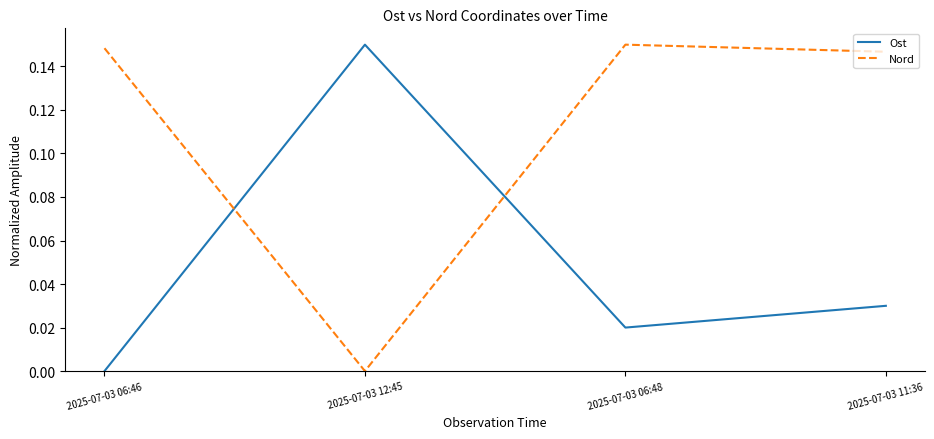

How many values in Nord are above zero?

3